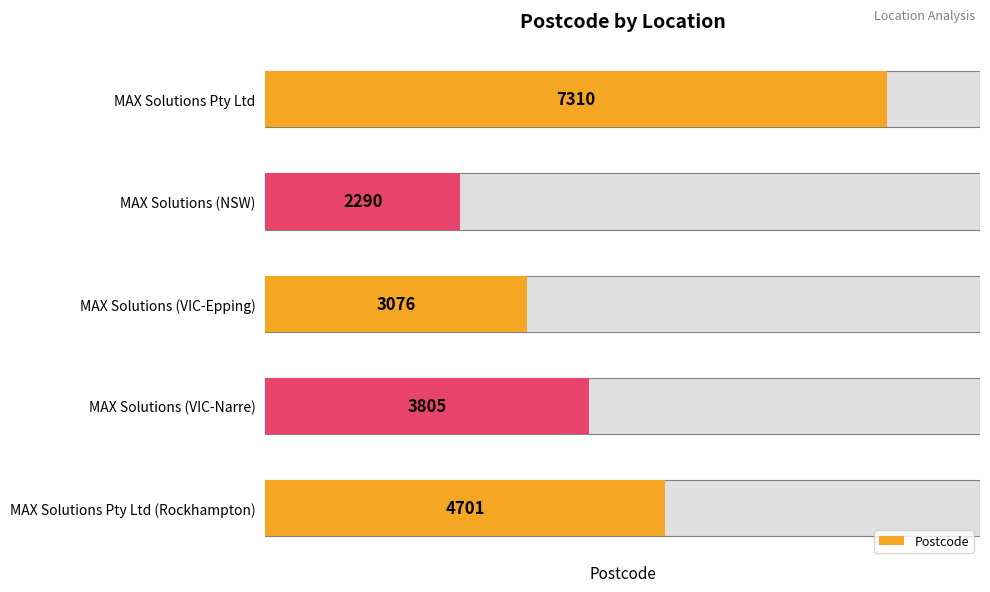

What is the change in value from 2 to 4?

+1625